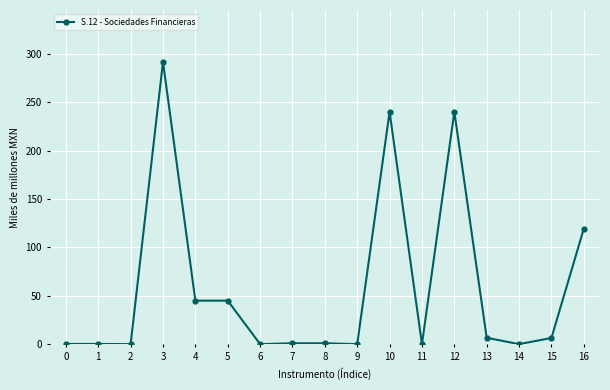

At which category does the chart reach its peak across all series?

3